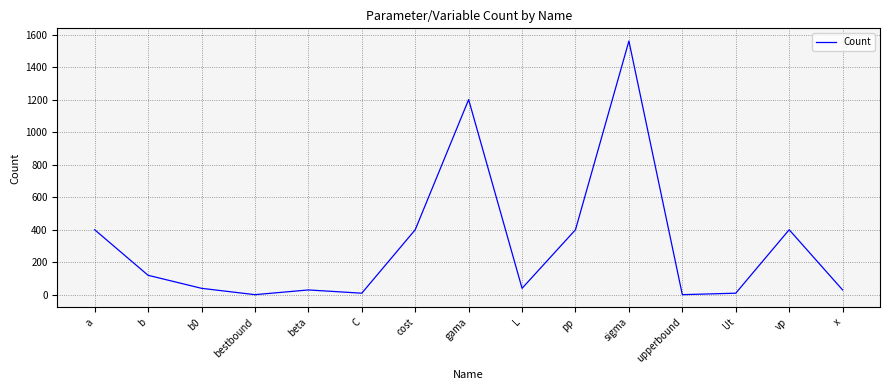

At which category does the data reach its first local peak?

beta